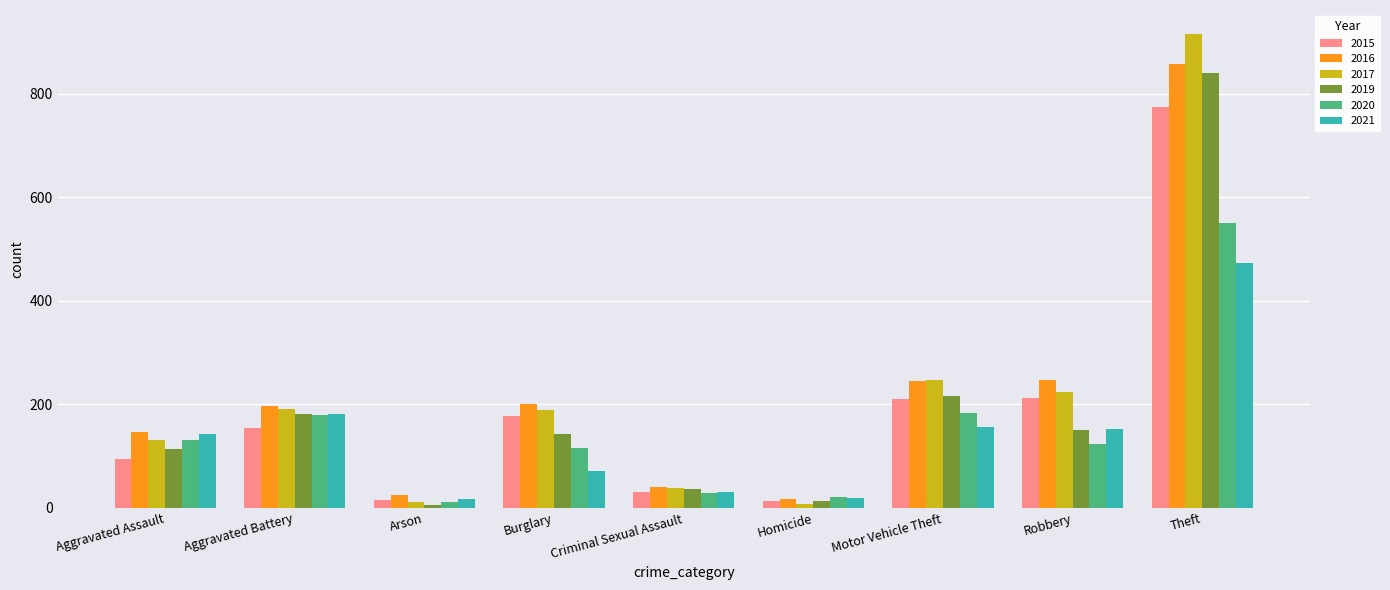

What is the average value of the 2019 series?

189